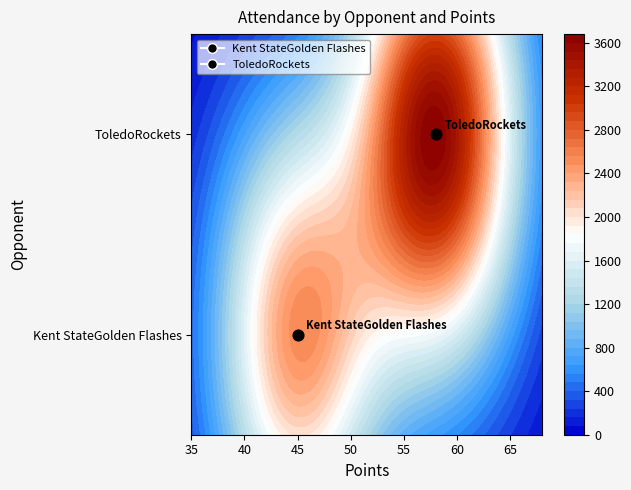

Is it true that Kent StateGolden Flashes equals 45 at 0?

True